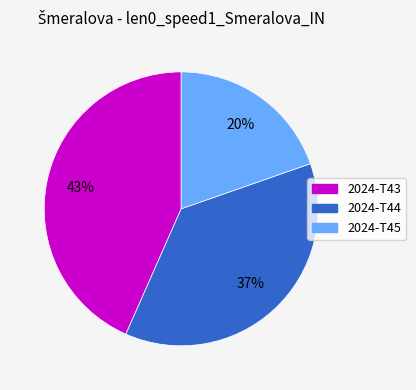

Which slice is the smallest?

2024-T45